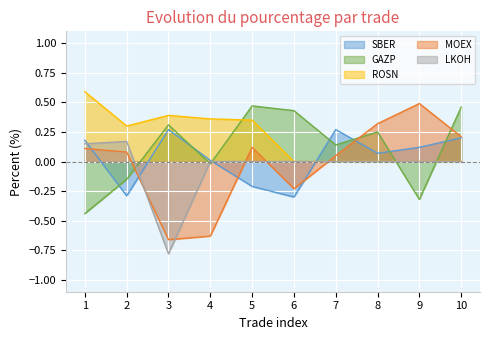

Between 6 and 7, which is larger?

7